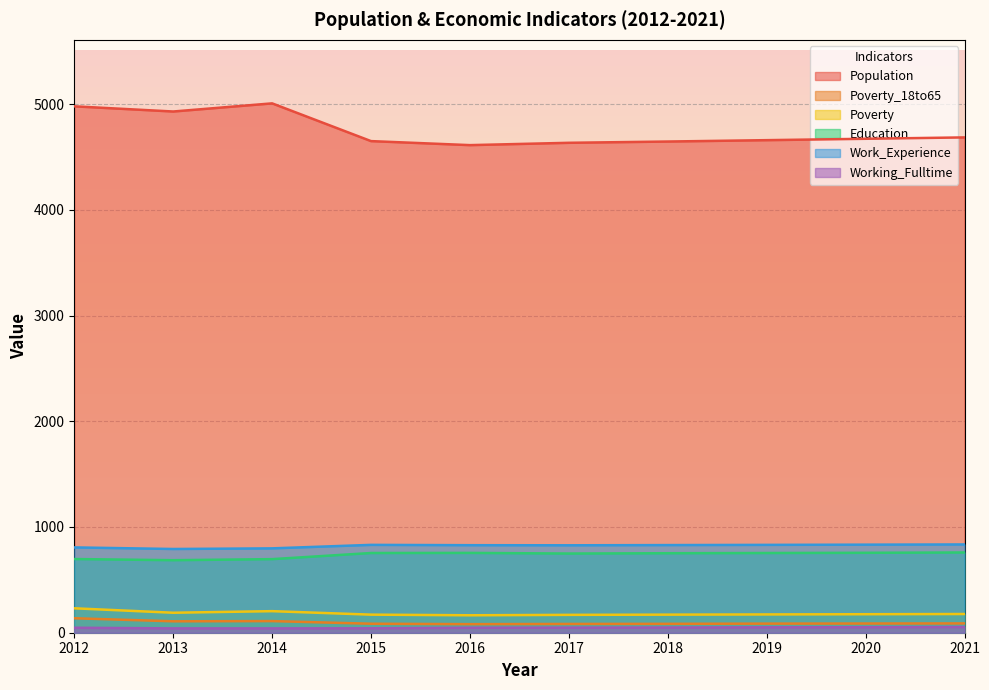

What is the spread (max minus min) of values at 2014?

4966